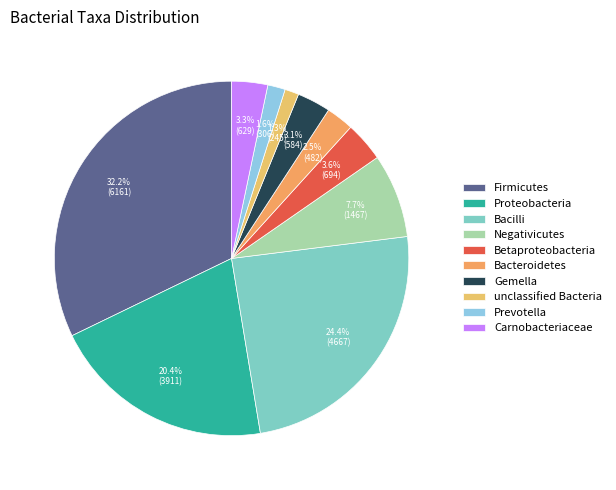

To the nearest percent, what is the difference between the largest and smallest slice percentages?

31%